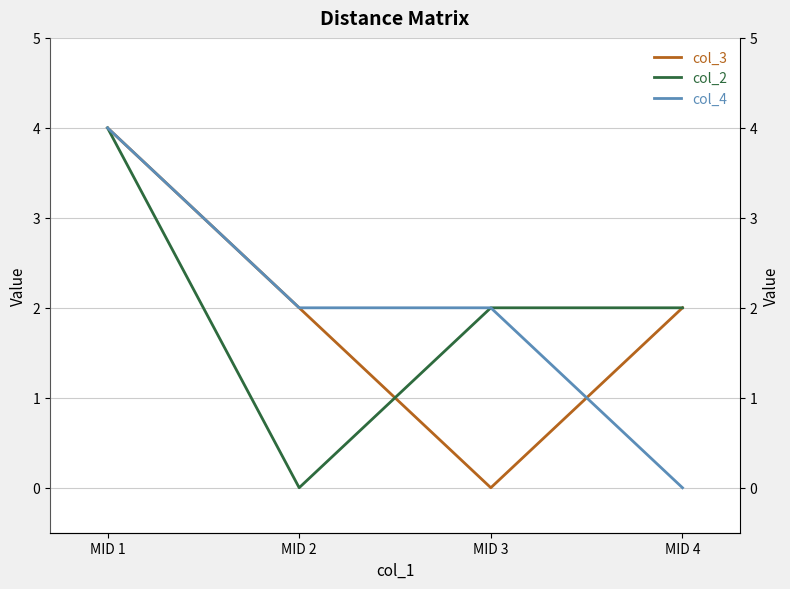

Is the value of col_3 at MID 1 greater than the value of col_4 at MID 1?

No